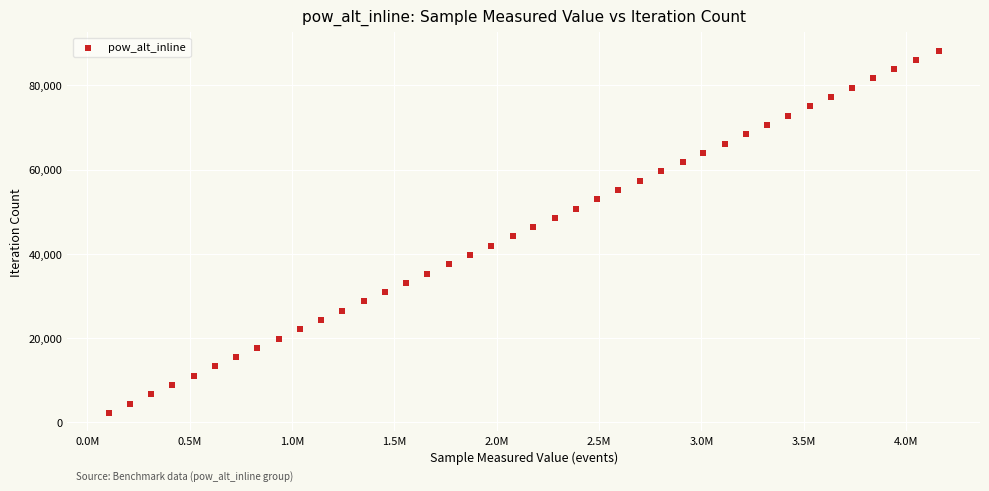

What is the range of X values (max minus min)?

4053002